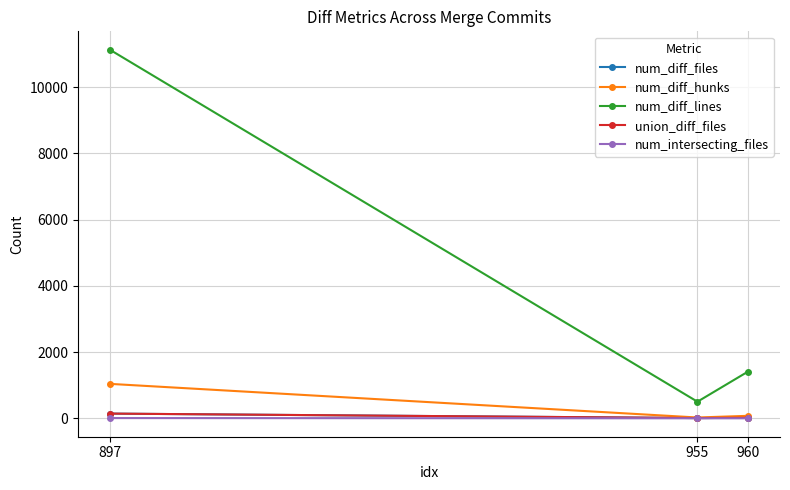

At how many categories does at least one series exceed 8141?

1